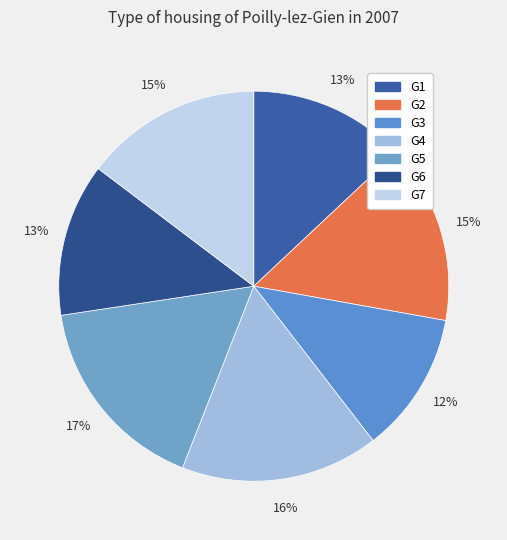

The G4 slice represents 22% of the pie. True or false?

False